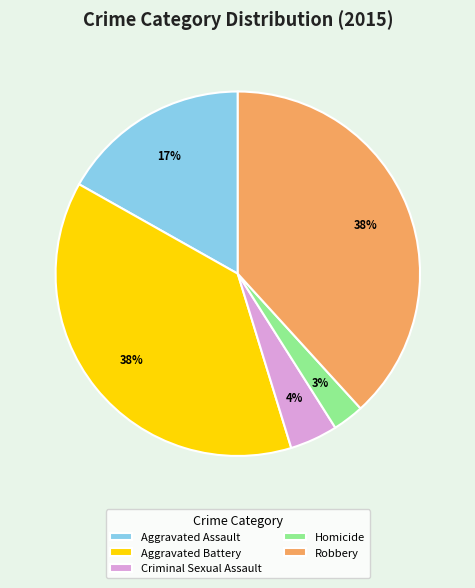

Which category has the smallest portion of the pie?

Homicide